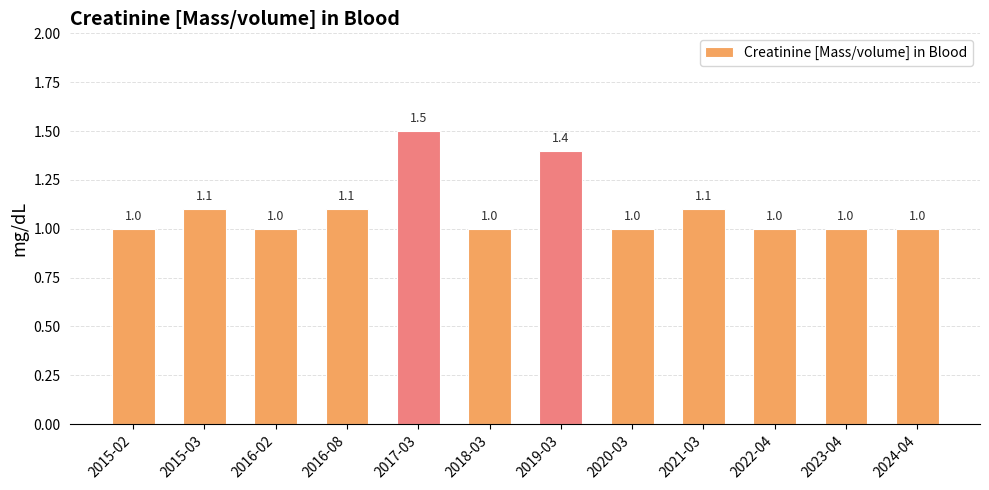

How many values exceed 1?

5